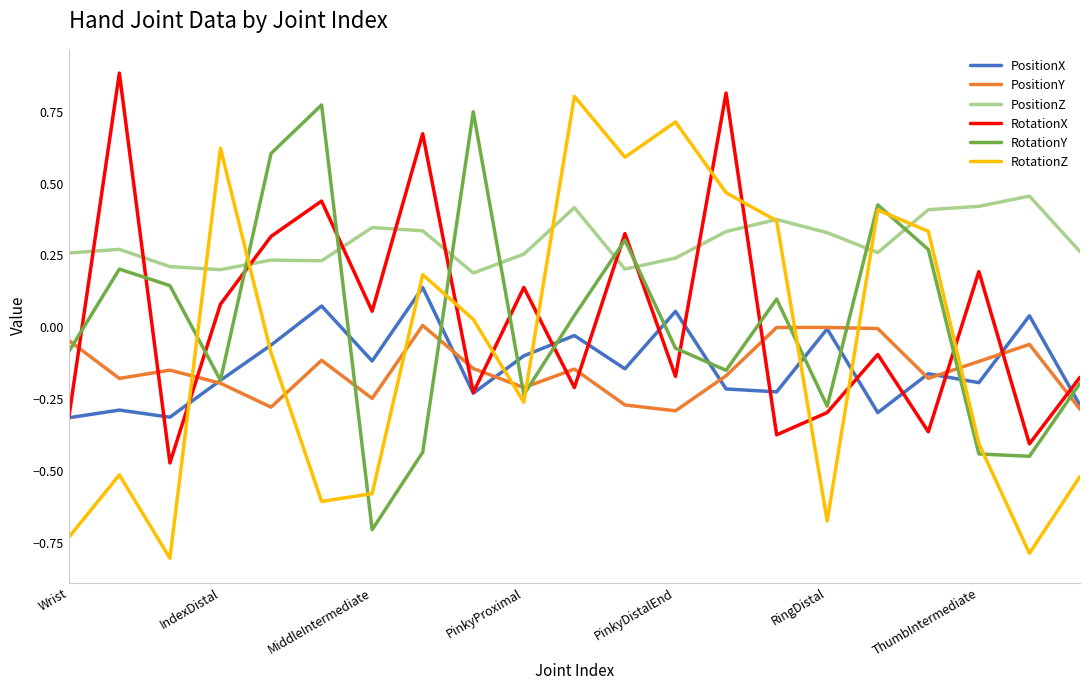

What is the minimum value shown in the chart?

-0.8